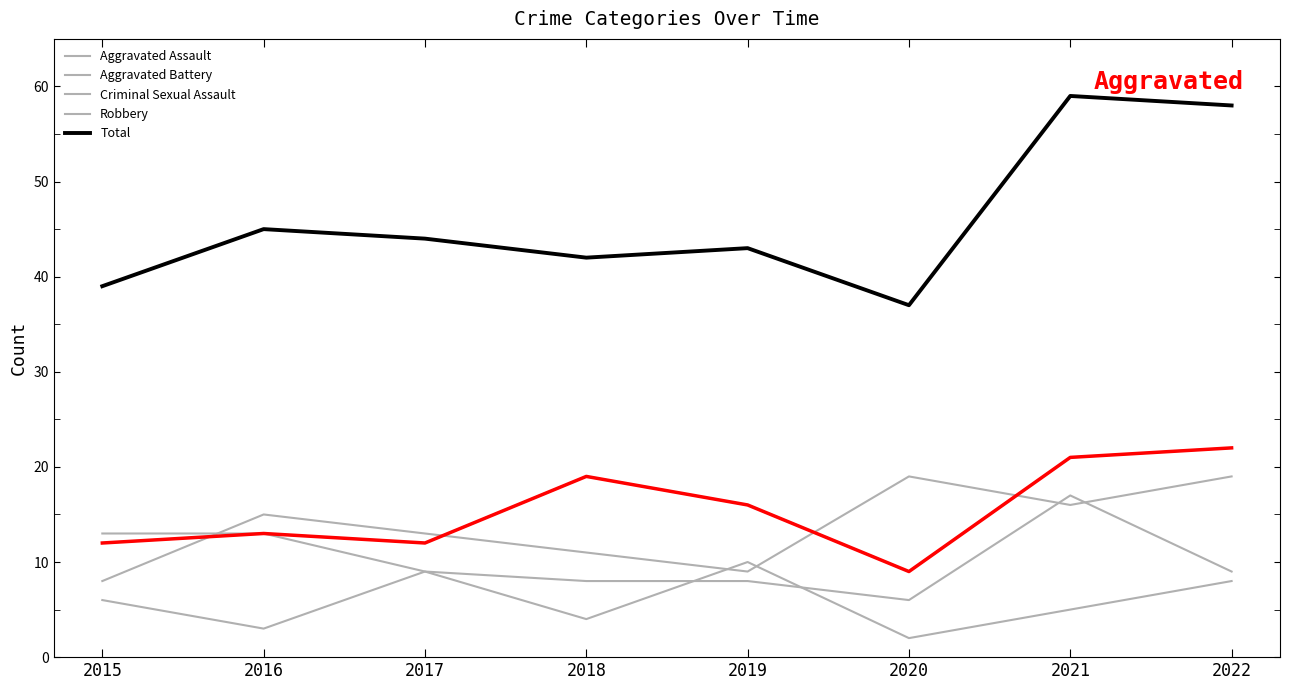

Reading left to right, extract all data points from this chart.

Aggravated Assault: 12	13	12	19	16	9	21	22
Aggravated Battery: 13	13	9	8	8	6	17	9
Criminal Sexual Assault: 6	3	9	4	10	2	5	8
Robbery: 8	15	13	11	9	19	16	19
Total: 39	45	44	42	43	37	59	58
Aggravated Assault (highlight): 12	13	12	19	16	9	21	22